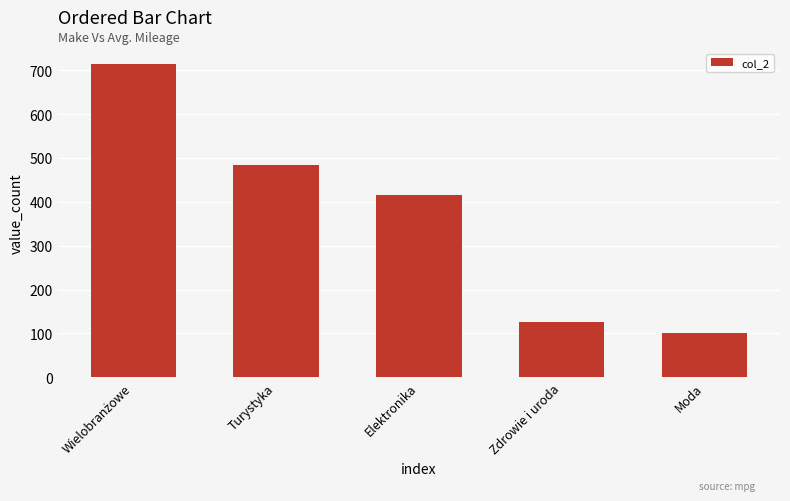

What is the difference between the second highest and second lowest values?

358